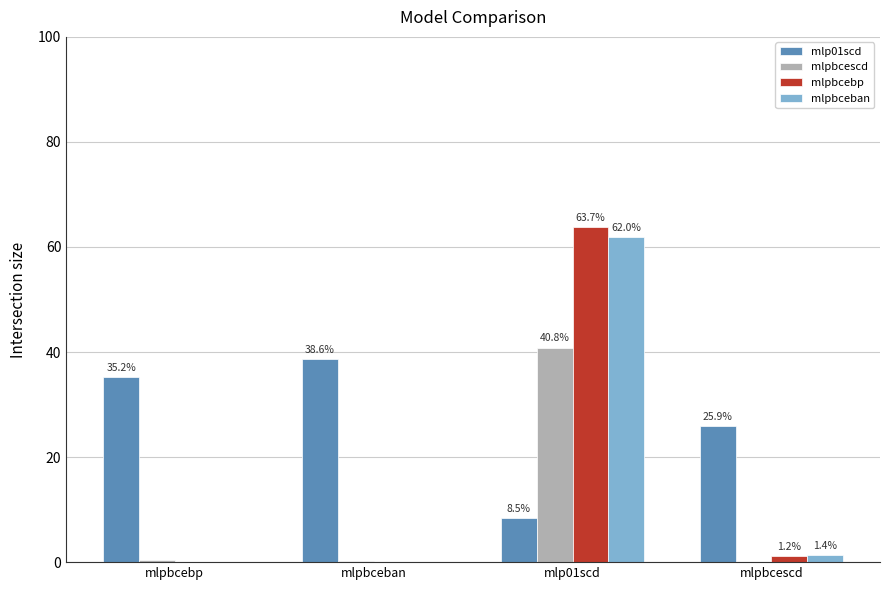

Where does the mlp01scd series first go above 35?

mlpbcebp